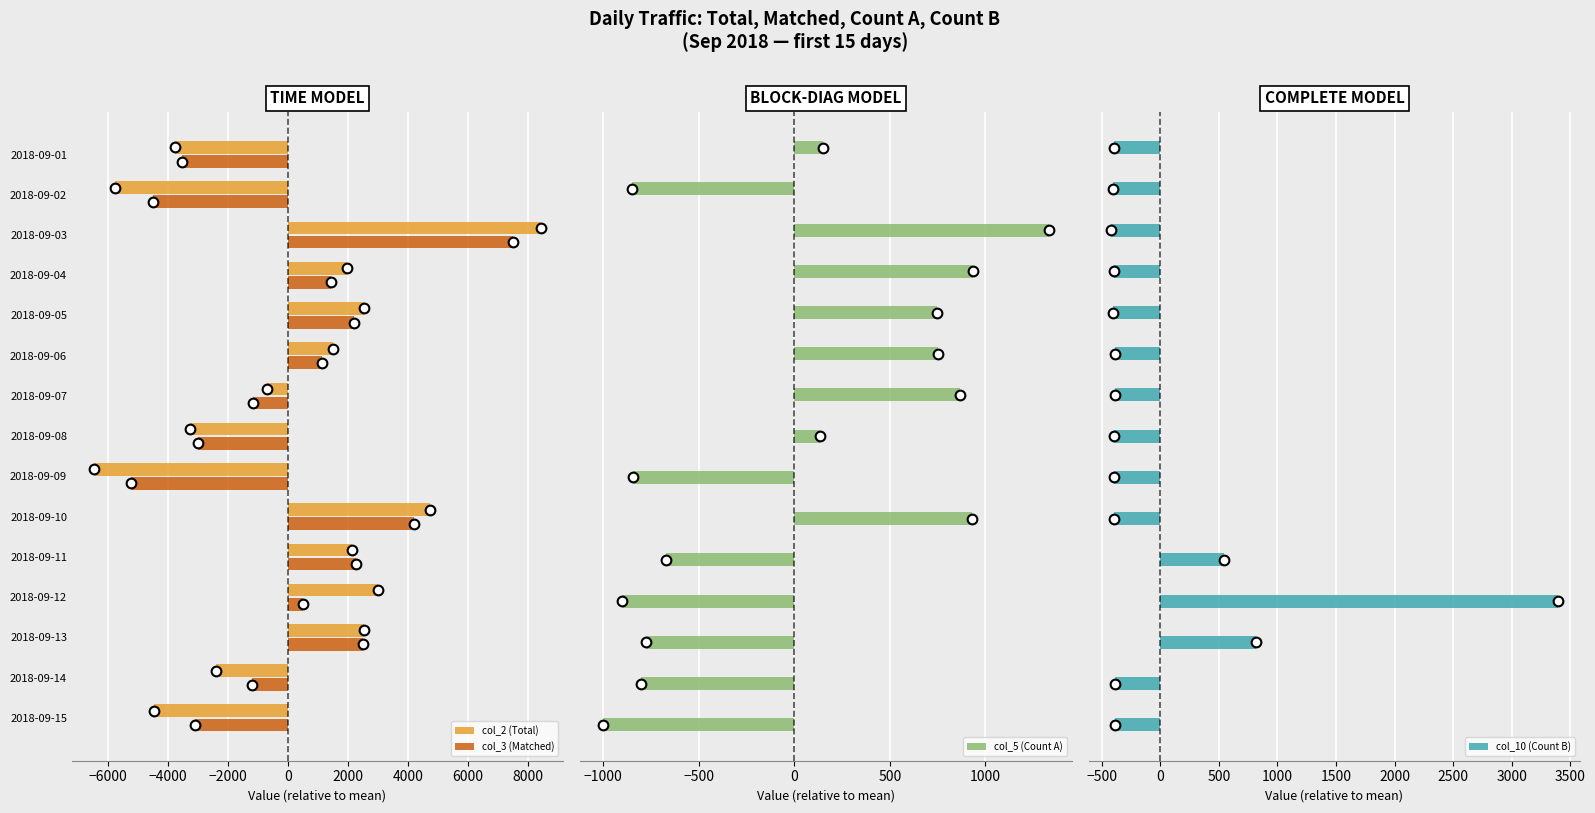

Is the value of col_2 (Total) at 2018-09-10 greater than the value of col_3 (Matched) at 2018-09-07?

Yes